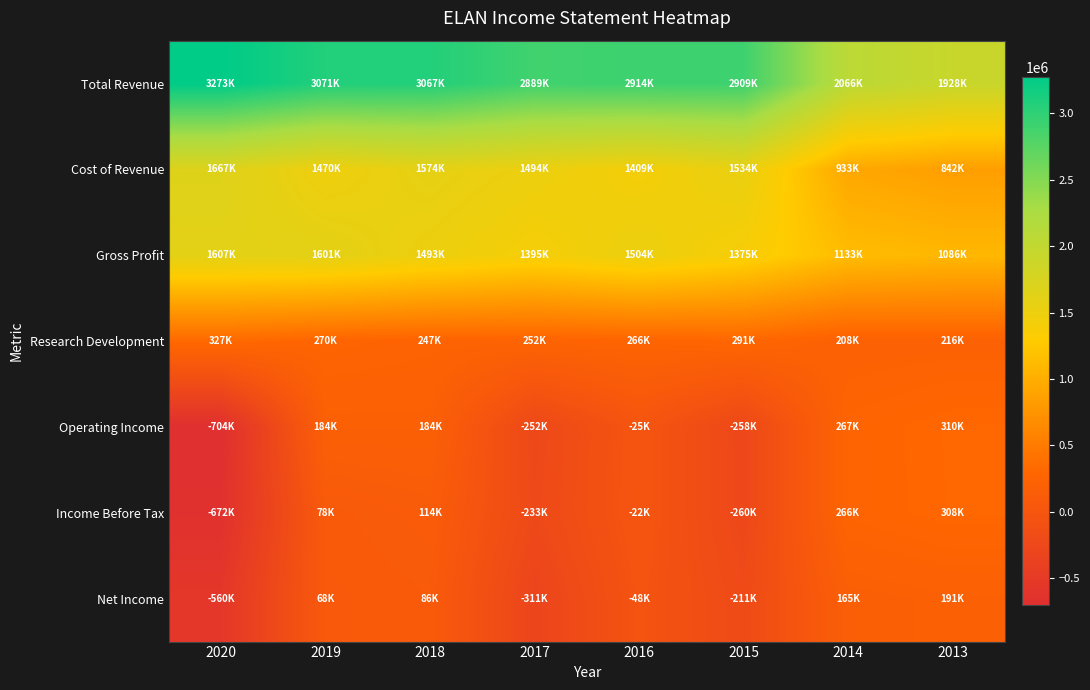

Reading right to left, list all the values displayed in this chart.

Total Revenue: 2013=1928400	2014=2066000	2015=2909100	2016=2913500	2017=2889000	2018=3066800	2019=3071000	2020=3273300
Cost of Revenue: 2013=842100	2014=932600	2015=1533700	2016=1409000	2017=1493900	2018=1573800	2019=1470300	2020=1666600
Gross Profit: 2013=1086300	2014=1133400	2015=1375400	2016=1504500	2017=1395100	2018=1493000	2019=1600700	2020=1606700
Research Development: 2013=216400	2014=208500	2015=291000	2016=265800	2017=251700	2018=246600	2019=270100	2020=327000
Operating Income: 2013=309900	2014=267300	2015=-257900	2016=-25200	2017=-252300	2018=184200	2019=184500	2020=-704300
Income Before Tax: 2013=308000	2014=265900	2015=-259500	2016=-22400	2017=-232600	2018=114100	2019=78200	2020=-672000
Net Income: 2013=191000	2014=164900	2015=-210800	2016=-47900	2017=-310700	2018=86500	2019=67900	2020=-560100